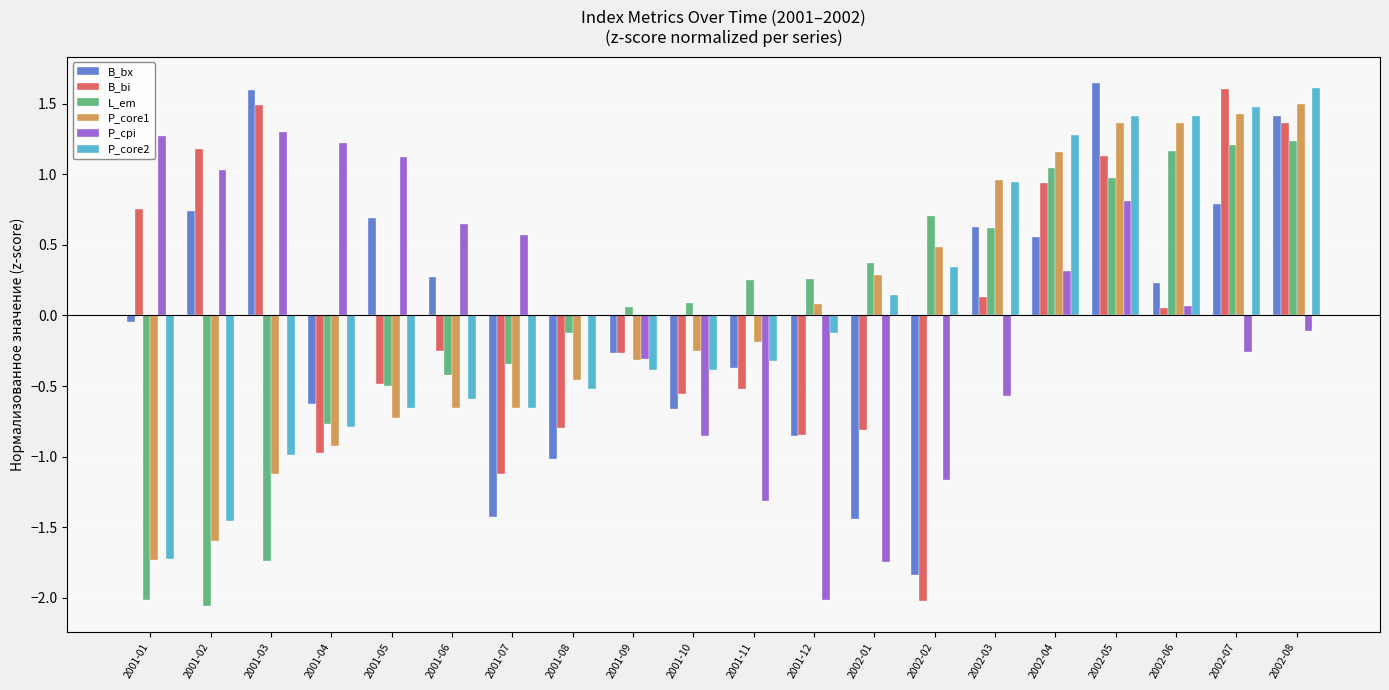

What is the sum of the P_core2 values at 2002-03 and 2002-07?

2.4